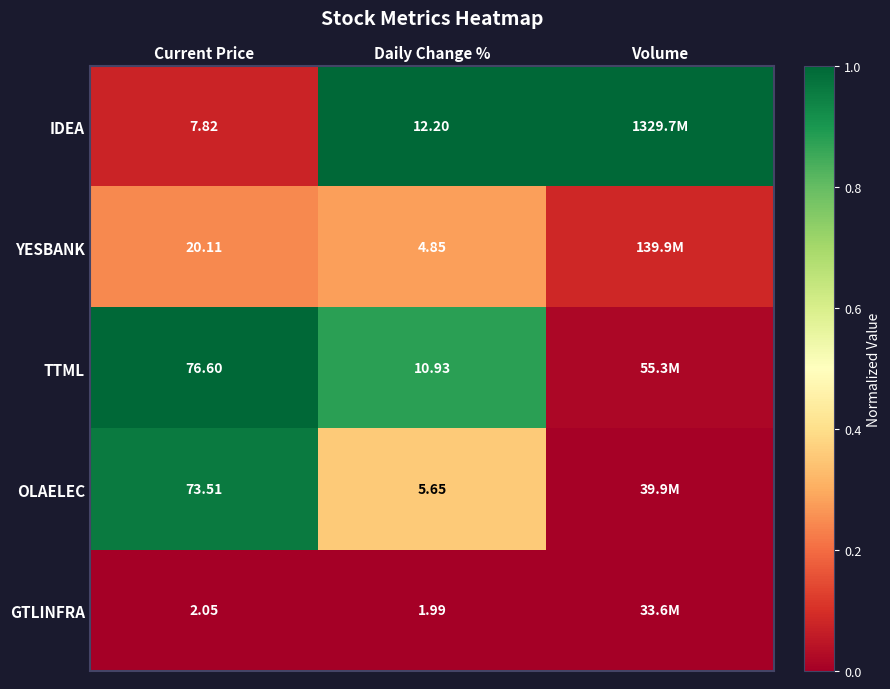

At which category is the sum across all series the highest?

Daily Change %